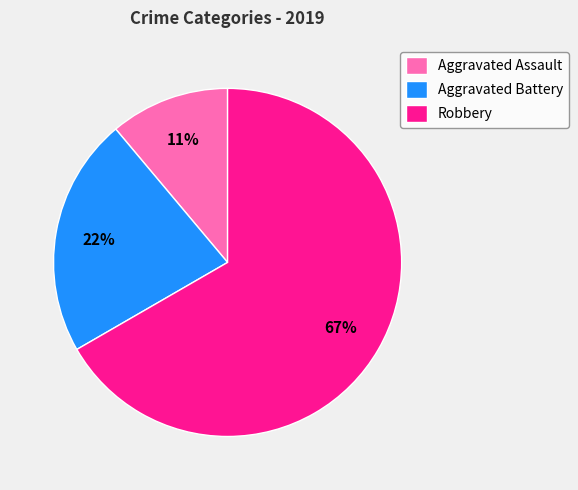

To the nearest percent, what portion does Aggravated Battery represent?

22%